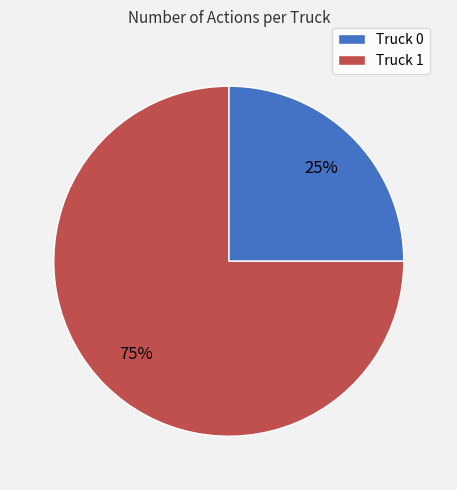

To the nearest percent, what is the difference between the Truck 1 and Truck 0 slice percentages?

50%